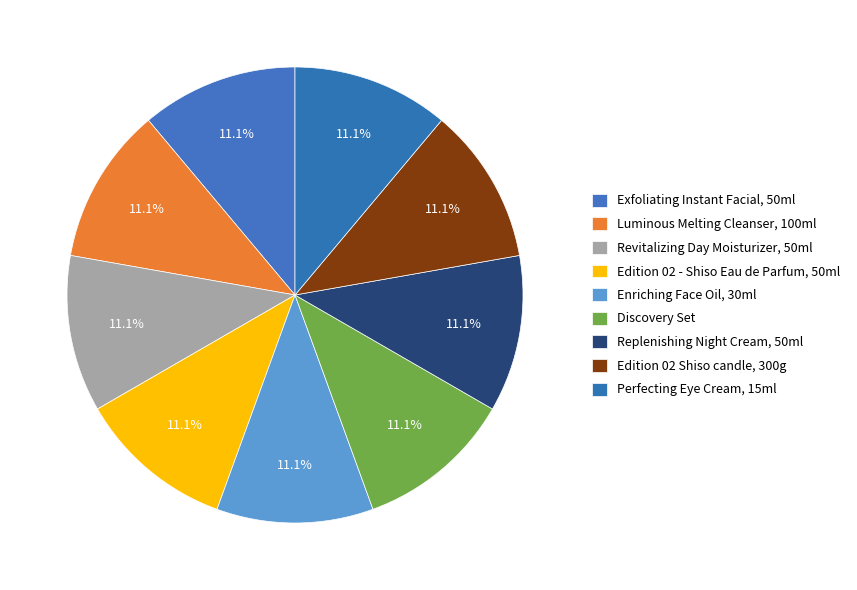

Which slice is the largest?

Edition 02 Shiso scented candle, 300g